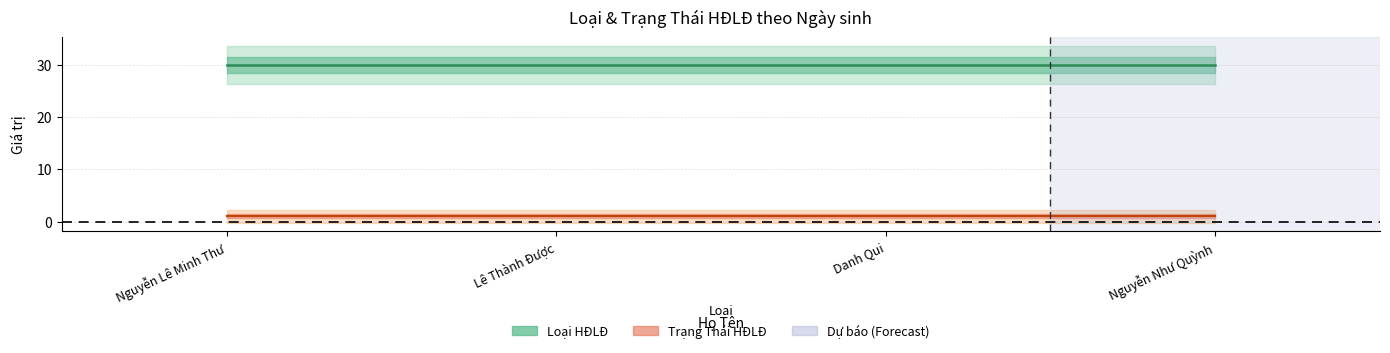

At which label does Trạng Thái HĐLĐ reach its minimum?

Nguyễn Lê Minh Thư